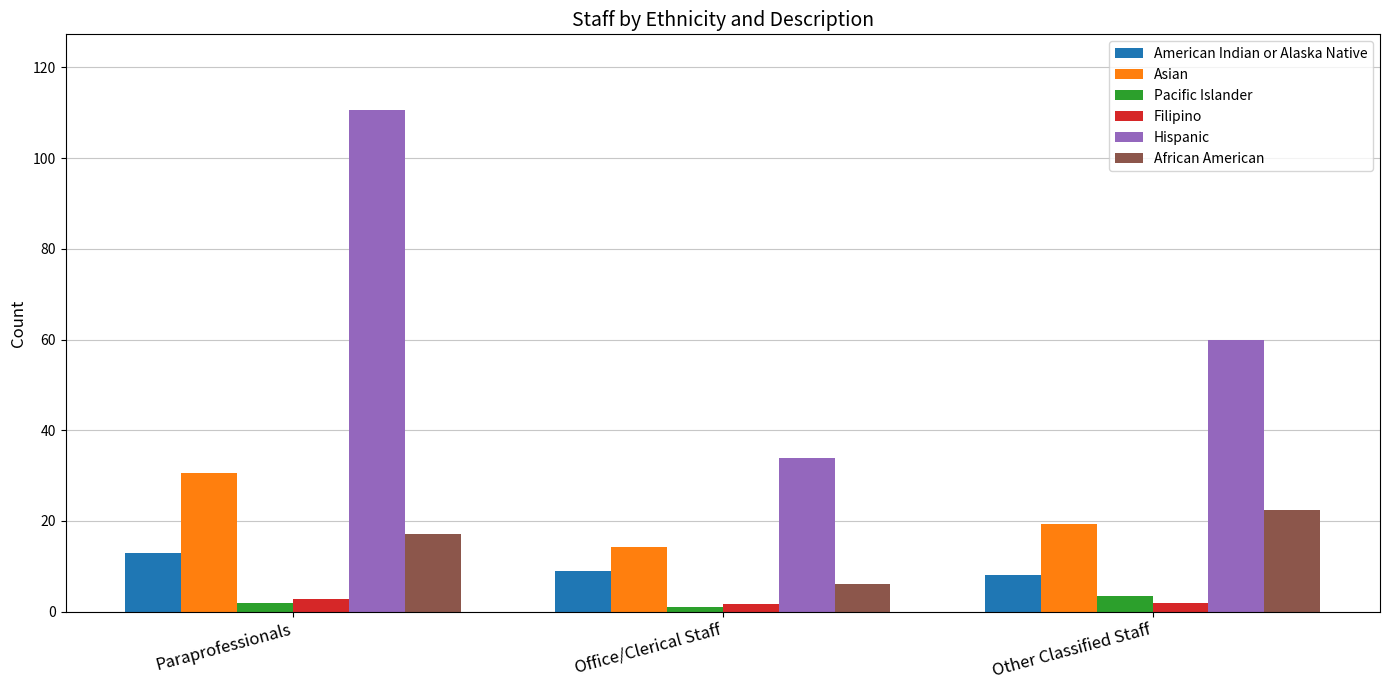

The value of American Indian or Alaska Native at Paraprofessionals is 13.0. True or false?

True